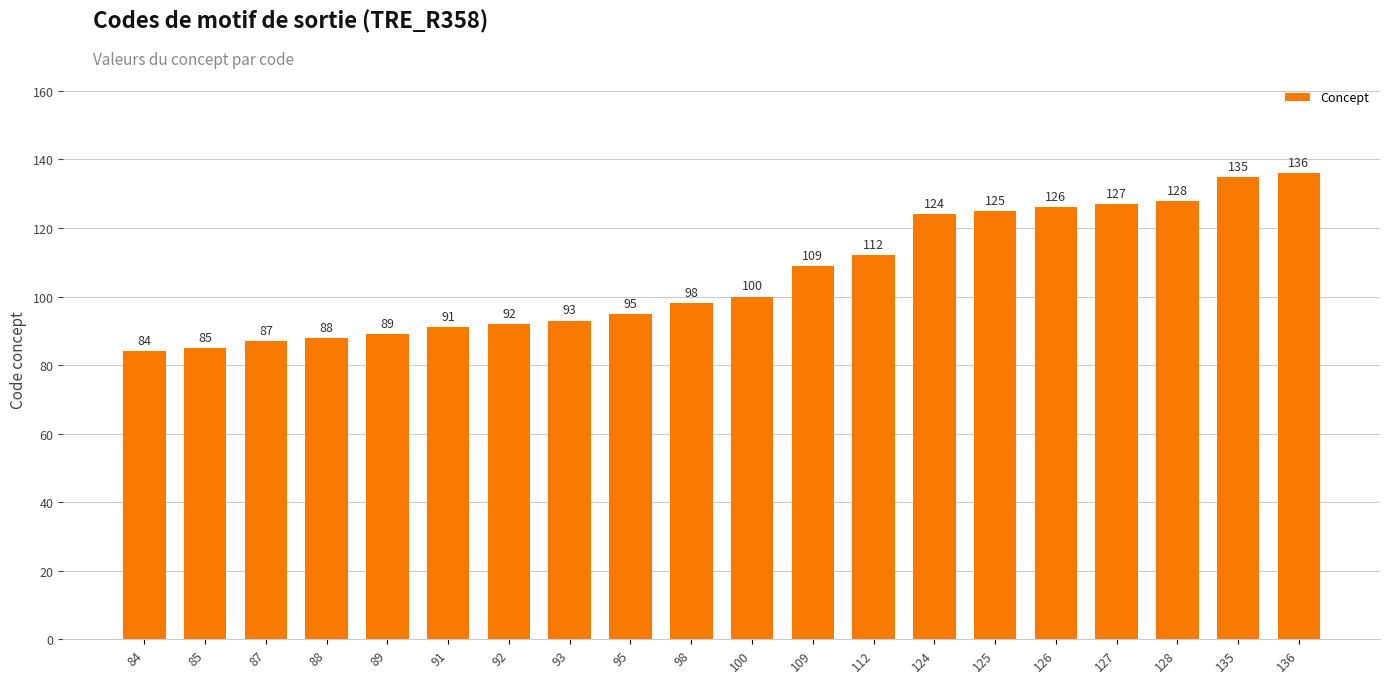

Reading left to right, extract all data points from this chart.

84	85	87	88	89	91	92	93	95	98	100	109	112	124	125	126	127	128	135	136